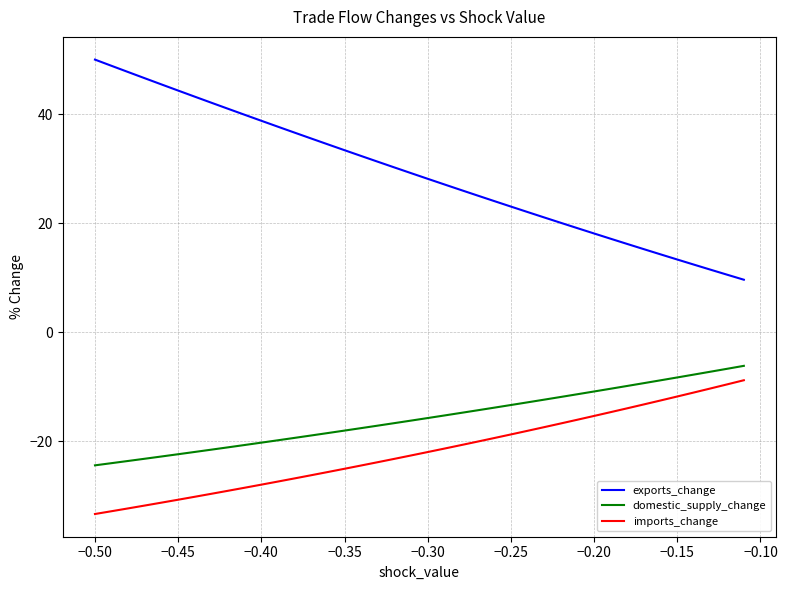

Which series has the widest spread of values?

exports_change